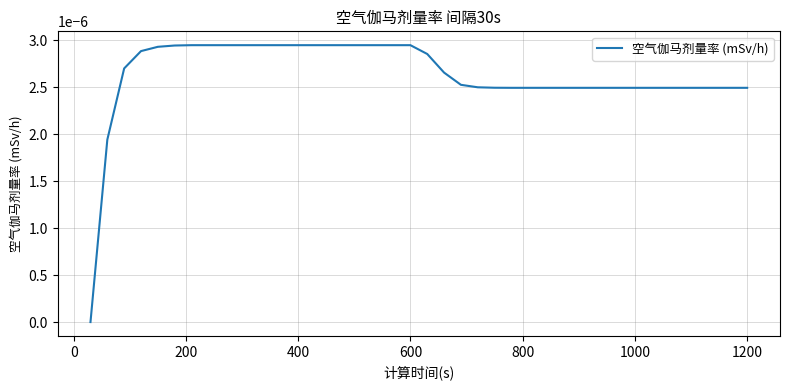

How many lines are shown in the chart?

1